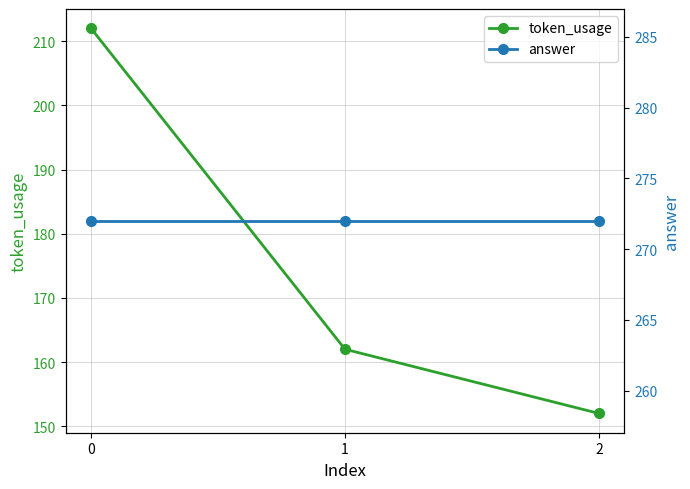

What is the value of the token_usage point at the 3rd from the left?

152